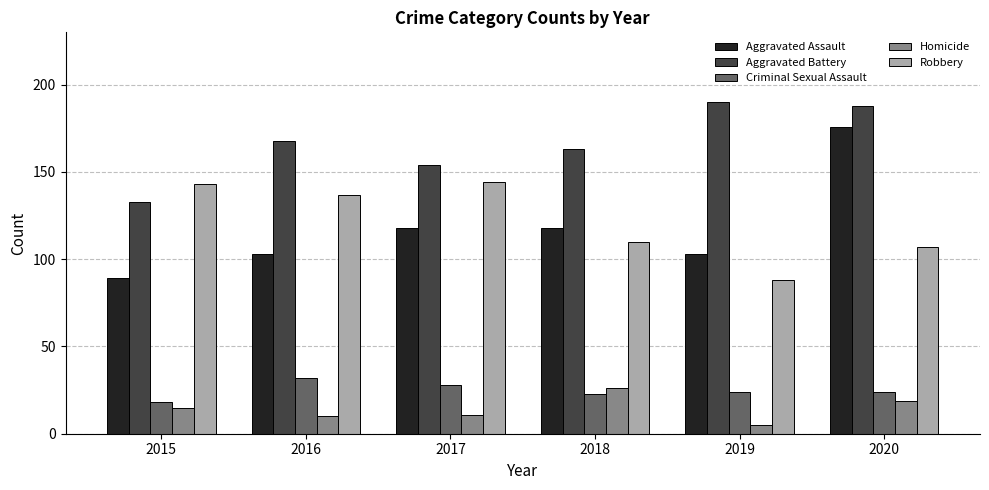

Rank the series by their maximum value, from highest to lowest.

Aggravated Battery, Aggravated Assault, Robbery, Criminal Sexual Assault, Homicide